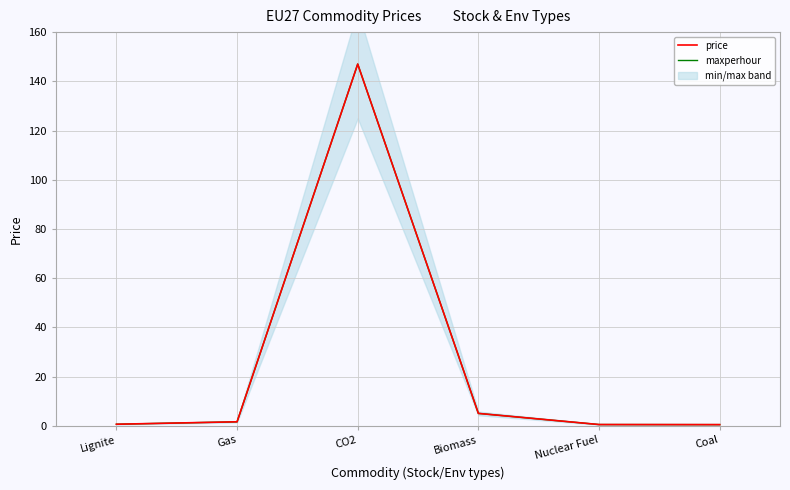

The value of maxperhour at Lignite is 0.6. True or false?

True